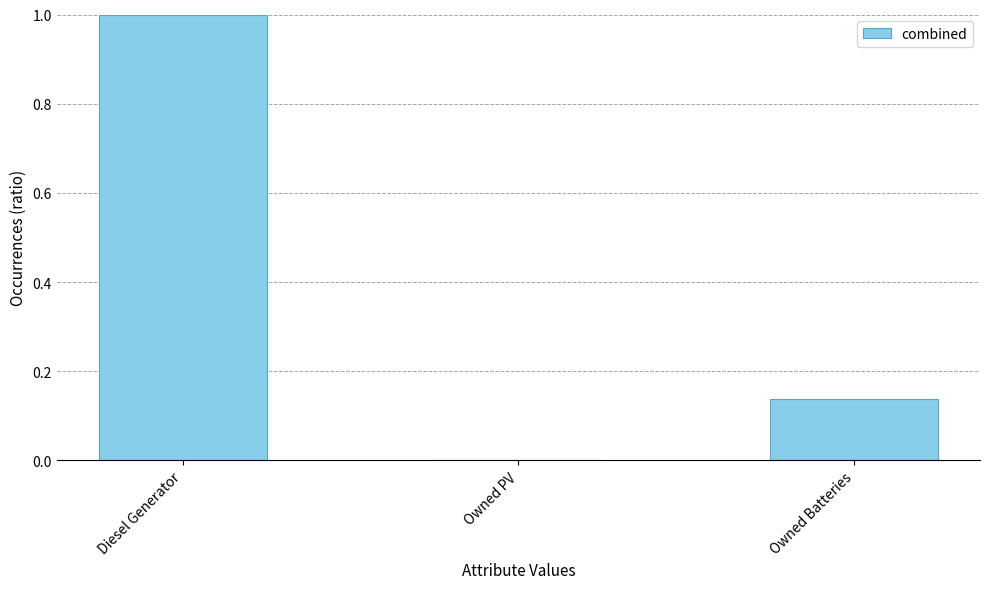

True or false: the data shows 0.0 at Owned Batteries.

False